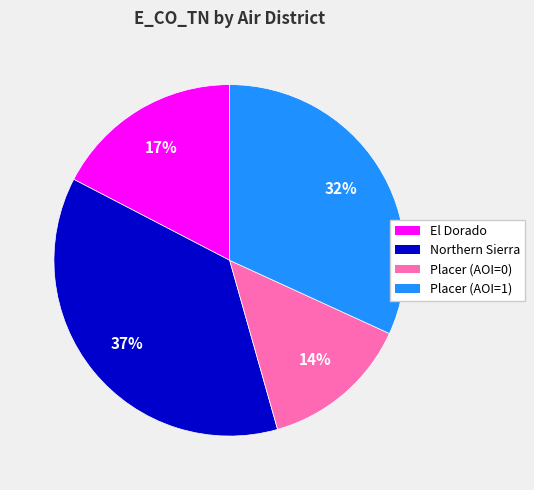

To the nearest percent, what percentage of the pie is El Dorado?

17%